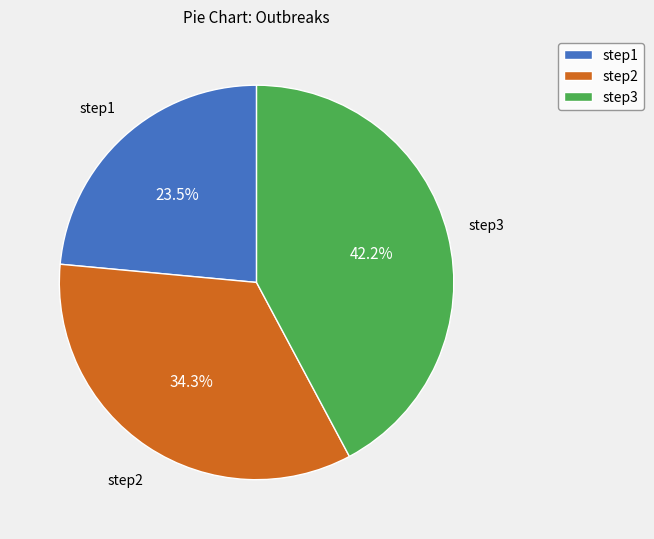

What percentage is NOT represented by step2?

65.7%